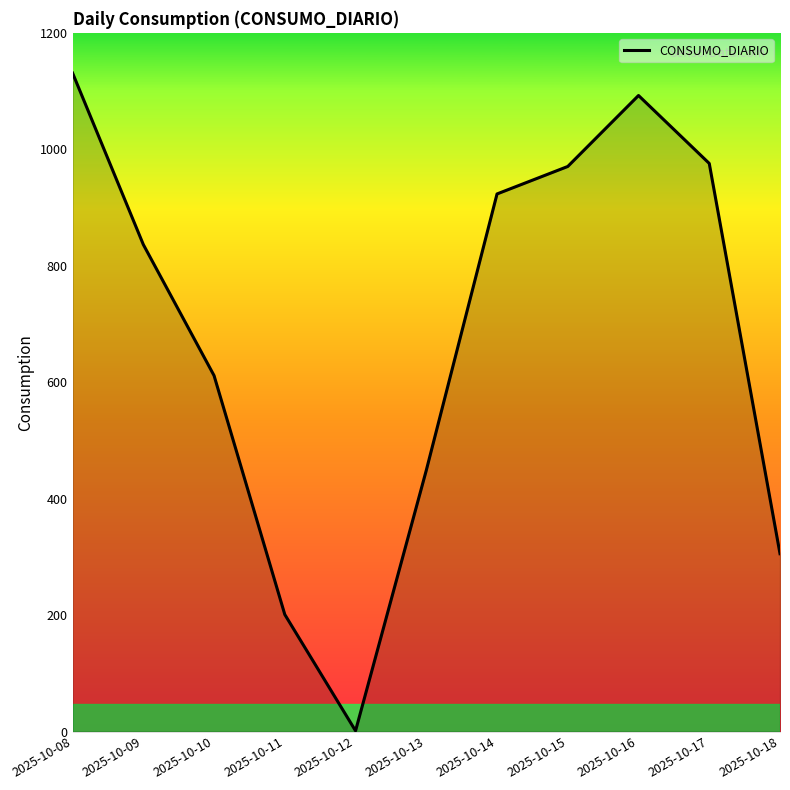

What is the change in value from 2025-10-10 to 2025-10-12?

-610.1